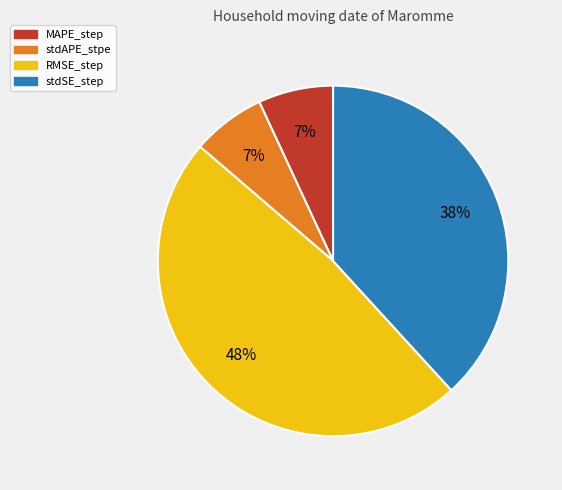

To the nearest percent, what portion does stdAPE_stpe represent?

7%